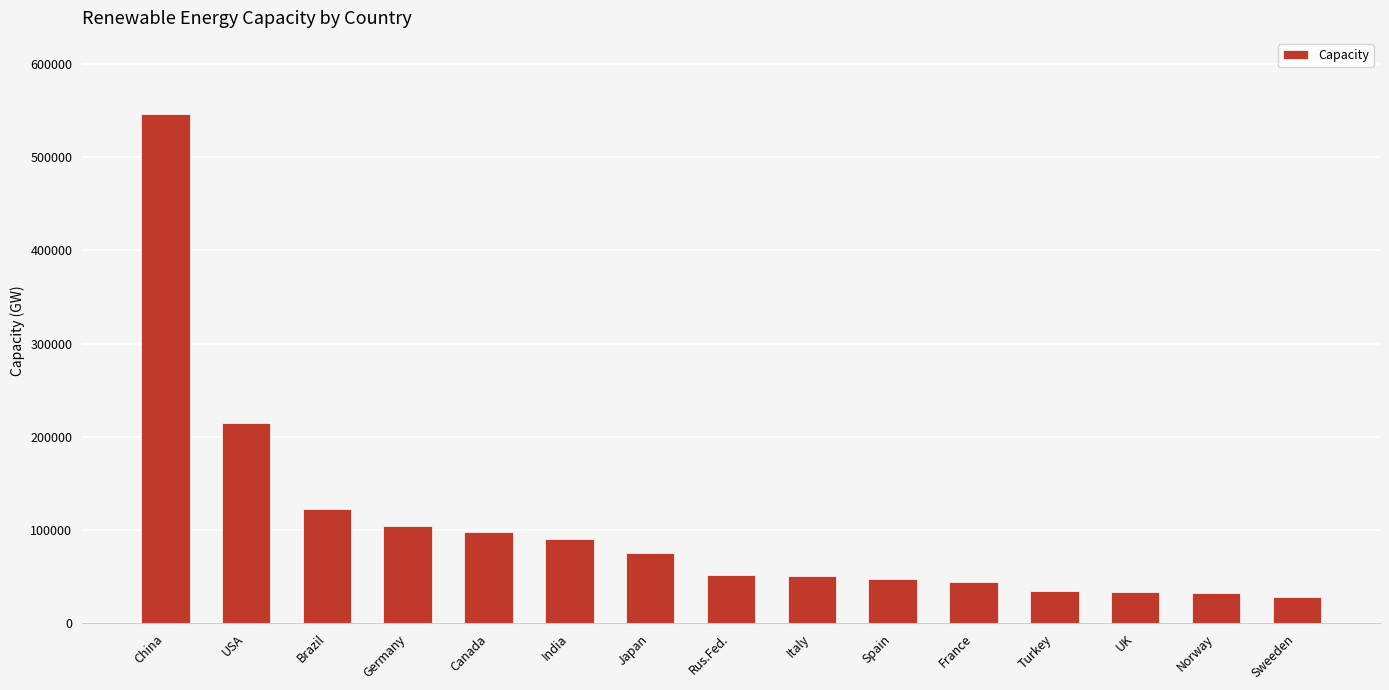

At which category does the chart reach its peak across all series?

China